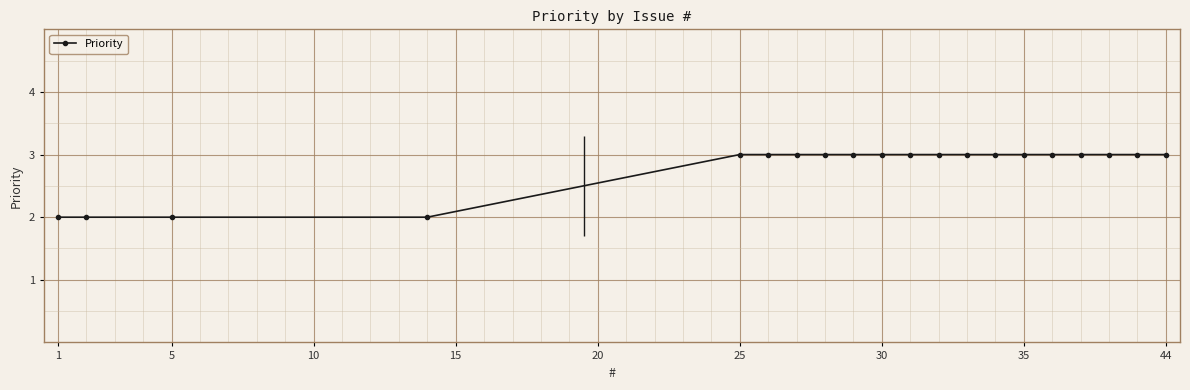

The value of Priority at 25 is 3. True or false?

True